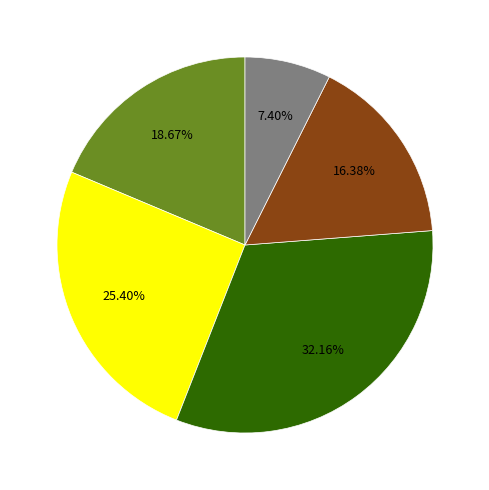

Is there a majority slice in this chart?

No